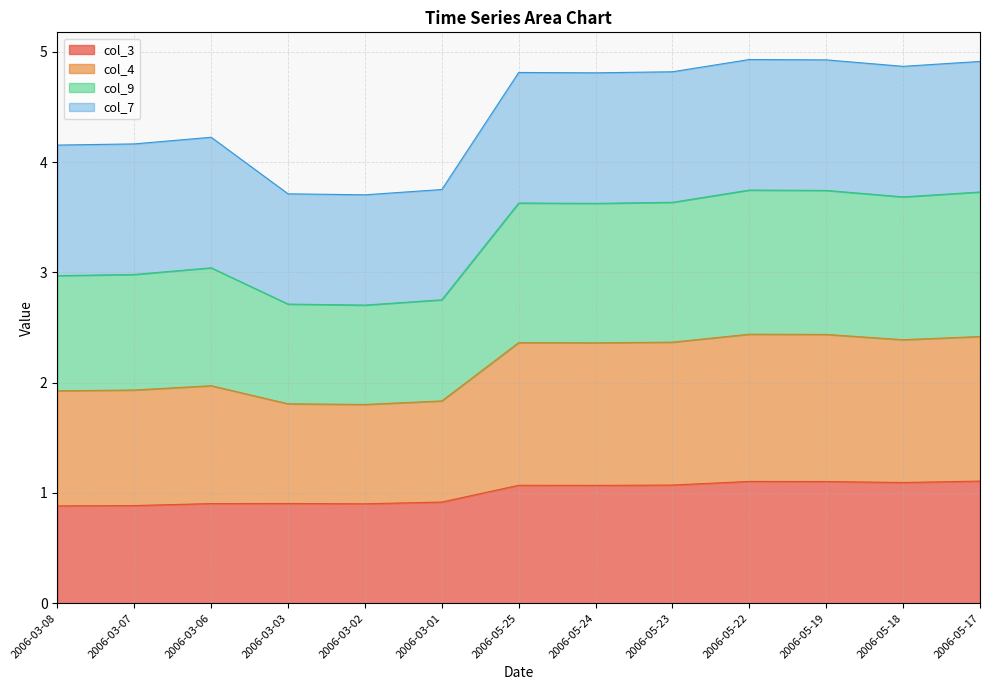

Is it true that col_4 equals 2.4 at 2006-03-01?

False